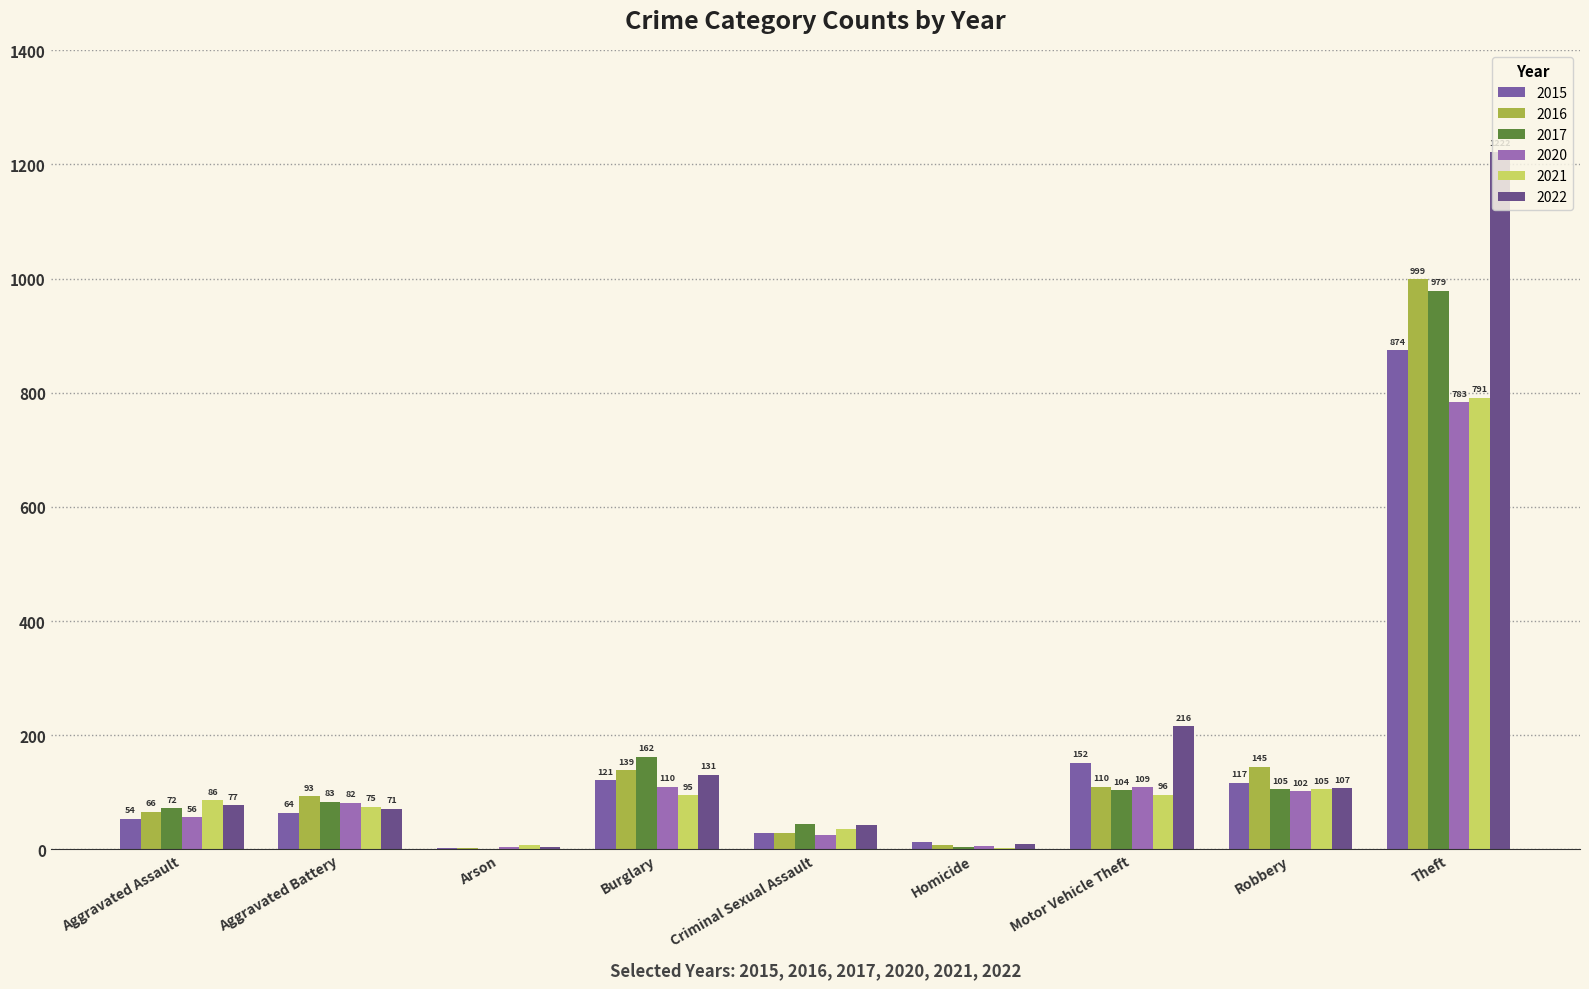

Reading left to right, what are all the values shown in this chart?

2015: 54	64	2	121	28	13	152	117	874
2016: 66	93	2	139	28	8	110	145	999
2017: 72	83	1	162	44	5	104	105	979
2020: 56	82	4	110	26	6	109	102	783
2021: 86	75	8	95	36	2	96	105	791
2022: 77	71	4	131	42	9	216	107	1222